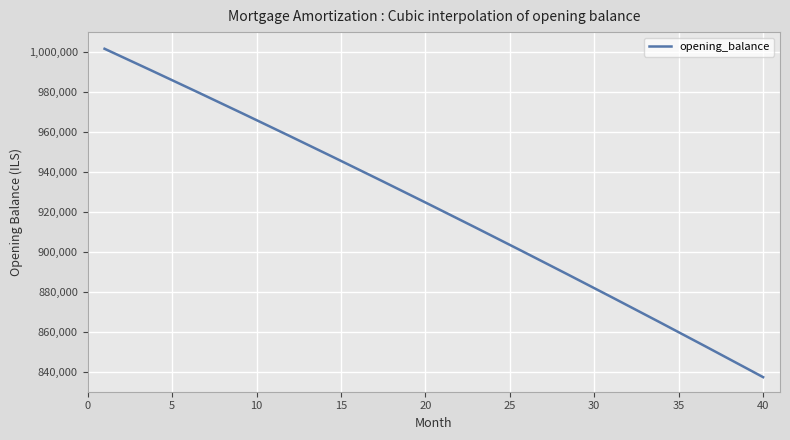

What is the maximum value shown in the chart?

1001666.7